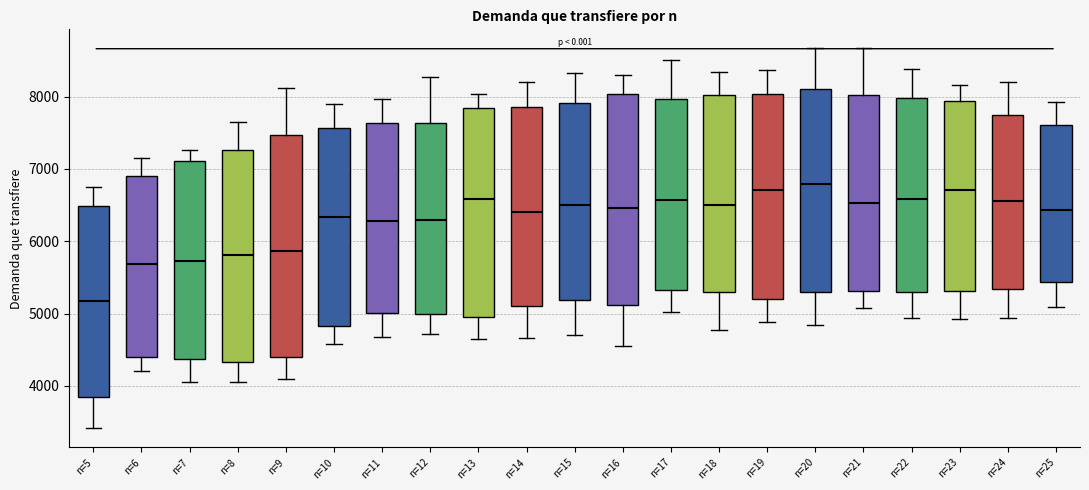

Reading left to right, transcribe this box plot: for each box, give where its median line is, the range the box spans, and where its two whiskers end, as read against the y-axis. The values are not printed on the chart, so give them approximately, as read against the axis.

n=5: median 5200, box 3800 to 6500, whiskers 3400 to 6700
n=6: median 5700, box 4400 to 6900, whiskers 4200 to 7100
n=7: median 5700, box 4400 to 7100, whiskers 4000 to 7300
n=8: median 5800, box 4300 to 7300, whiskers 4000 to 7700
n=9: median 5900, box 4400 to 7500, whiskers 4100 to 8100
n=10: median 6300, box 4800 to 7600, whiskers 4600 to 7900
n=11: median 6300, box 5000 to 7600, whiskers 4700 to 8000
n=12: median 6300, box 5000 to 7600, whiskers 4700 to 8300
n=13: median 6600, box 4900 to 7800, whiskers 4600 to 8000
n=14: median 6400, box 5100 to 7900, whiskers 4700 to 8200
n=15: median 6500, box 5200 to 7900, whiskers 4700 to 8300
n=16: median 6500, box 5100 to 8000, whiskers 4500 to 8300
n=17: median 6600, box 5300 to 8000, whiskers 5000 to 8500
n=18: median 6500, box 5300 to 8000, whiskers 4800 to 8300
n=19: median 6700, box 5200 to 8000, whiskers 4900 to 8400
n=20: median 6800, box 5300 to 8100, whiskers 4800 to 8700
n=21: median 6500, box 5300 to 8000, whiskers 5100 to 8700
n=22: median 6600, box 5300 to 8000, whiskers 4900 to 8400
n=23: median 6700, box 5300 to 7900, whiskers 4900 to 8200
n=24: median 6600, box 5300 to 7700, whiskers 4900 to 8200
n=25: median 6400, box 5400 to 7600, whiskers 5100 to 7900